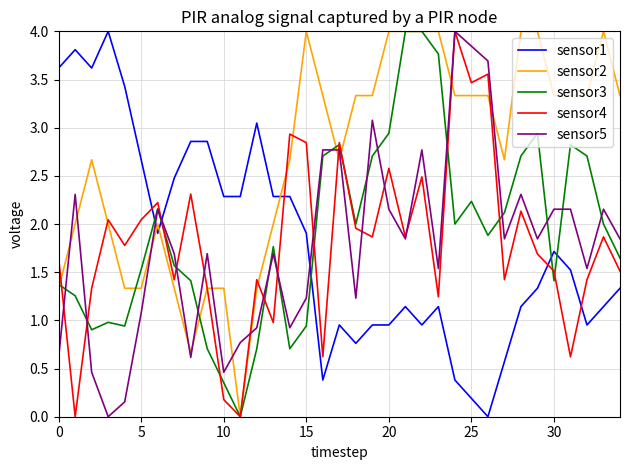

True or false: sensor1 and sensor5 cross at least once.

True